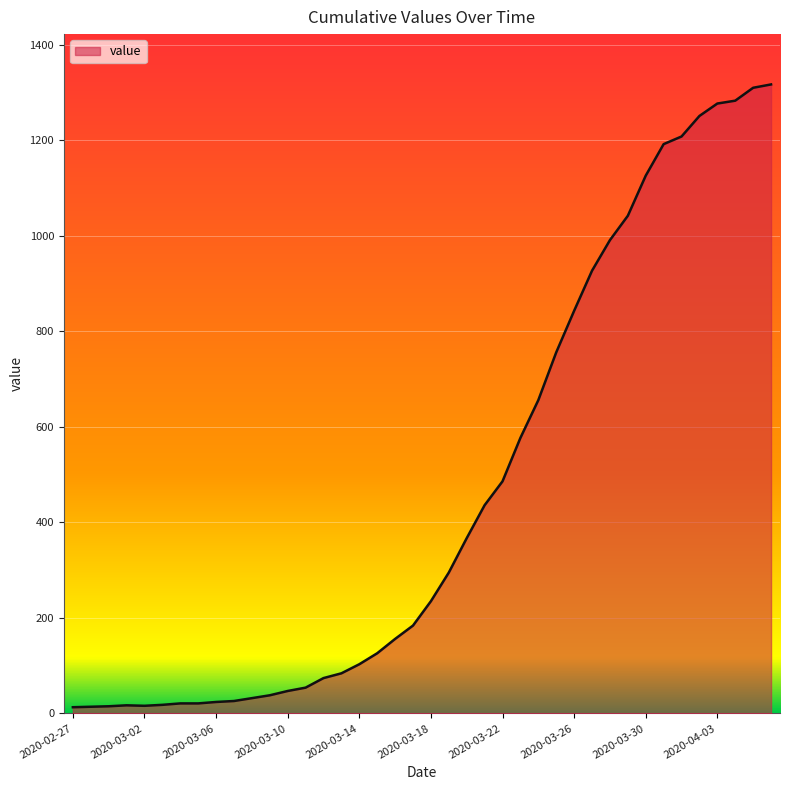

List the labels in order of value, smallest first.

2020-02-27, 2020-02-28, 2020-02-29, 2020-03-02, 2020-03-01, 2020-03-03, 2020-03-04, 2020-03-05, 2020-03-06, 2020-03-07, 2020-03-08, 2020-03-09, 2020-03-10, 2020-03-11, 2020-03-12, 2020-03-13, 2020-03-14, 2020-03-15, 2020-03-16, 2020-03-17, 2020-03-18, 2020-03-19, 2020-03-20, 2020-03-21, 2020-03-22, 2020-03-23, 2020-03-24, 2020-03-25, 2020-03-26, 2020-03-27, 2020-03-28, 2020-03-29, 2020-03-30, 2020-03-31, 2020-04-01, 2020-04-02, 2020-04-03, 2020-04-04, 2020-04-05, 2020-04-06